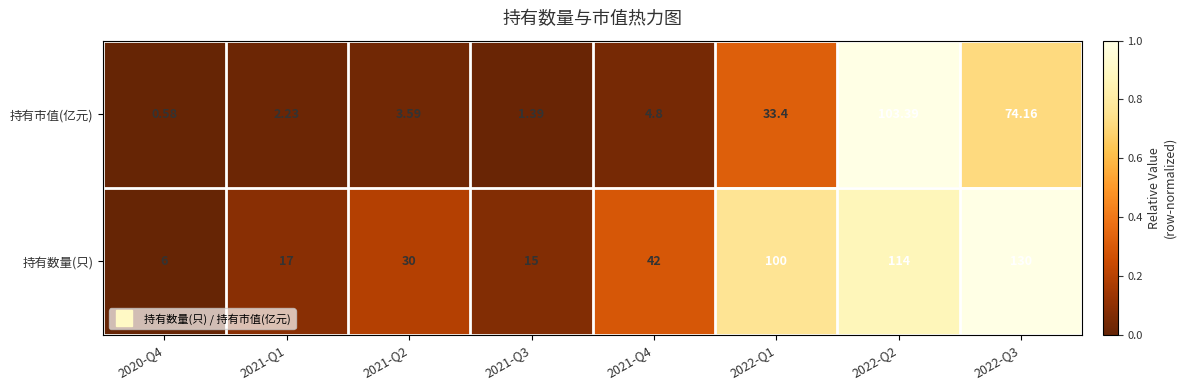

At which category is the sum across all series the highest?

2022-Q2